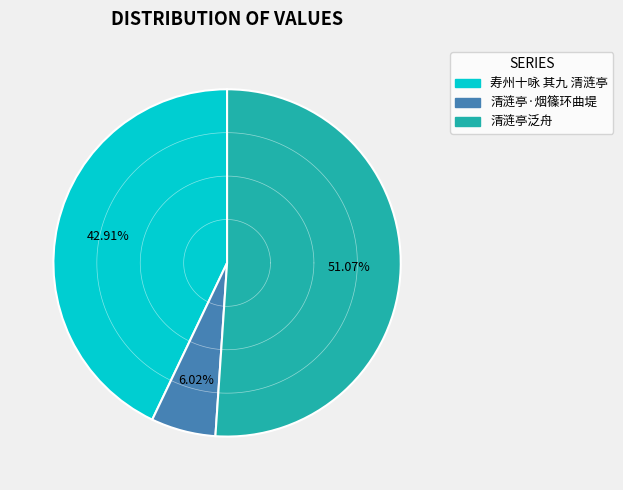

To the nearest percent, what is the difference between the largest and smallest slice percentages?

45%